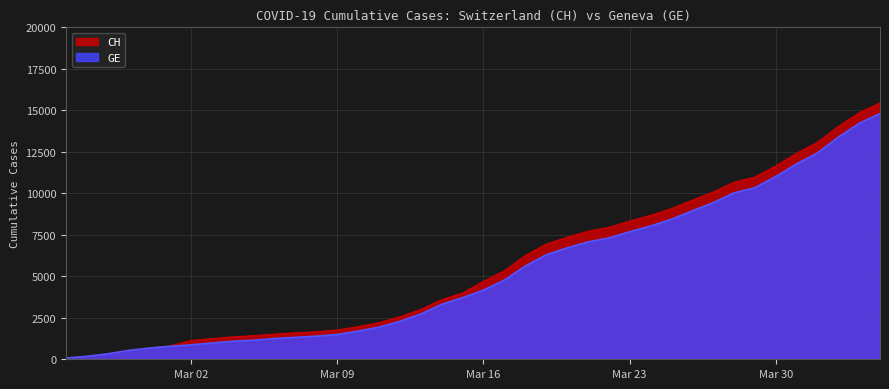

What are all the series names shown in the legend?

CH, GE